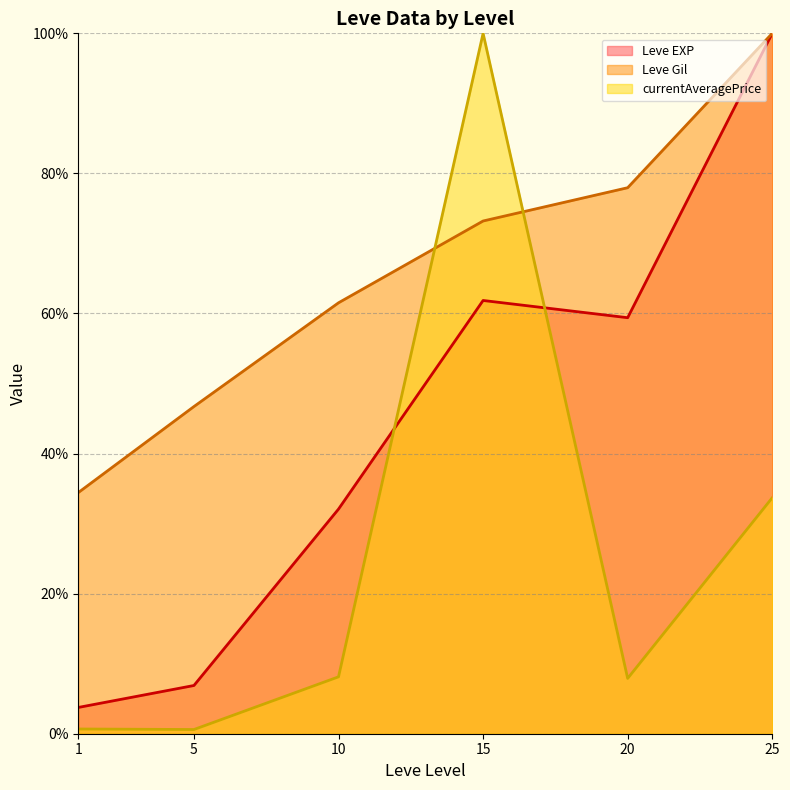

What is the value of the currentAveragePrice (line) point at the 6th from the left?

33.7